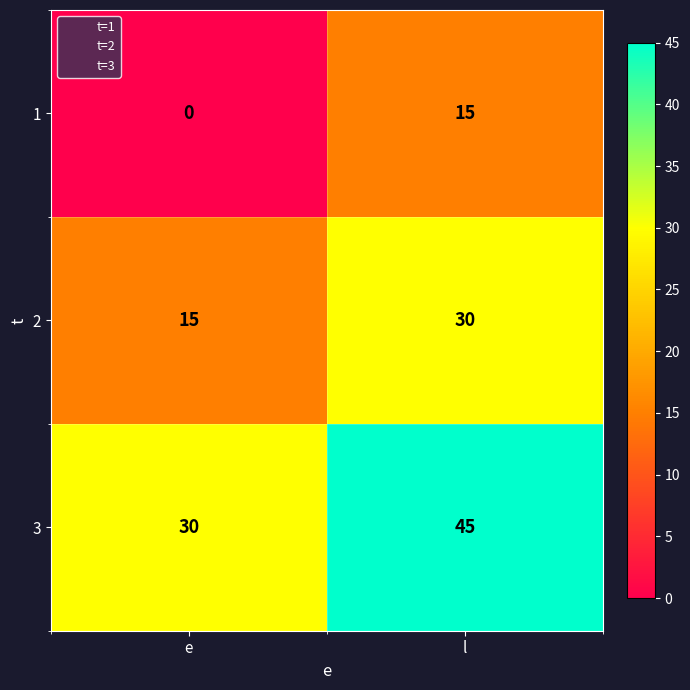

Reading right to left, extract all data points from this chart.

1: l=15	e=0
2: l=30	e=15
3: l=45	e=30